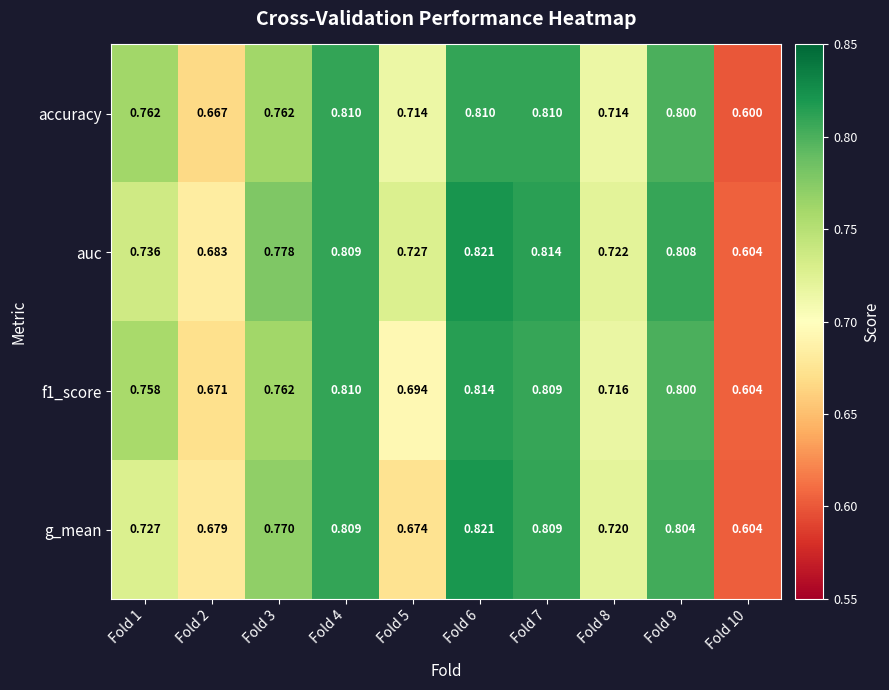

How many distinct data groups are displayed?

4